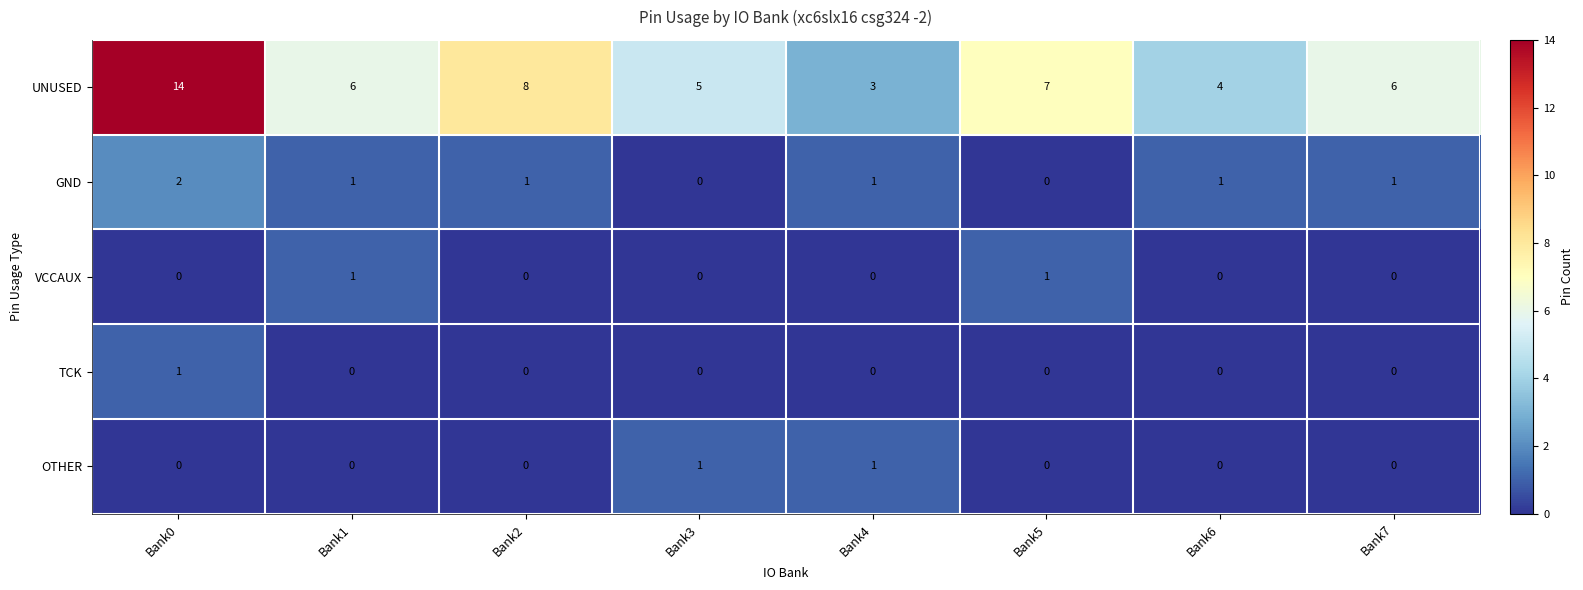

What is the approximate value of UNUSED at Bank1, to the nearest 10?

10